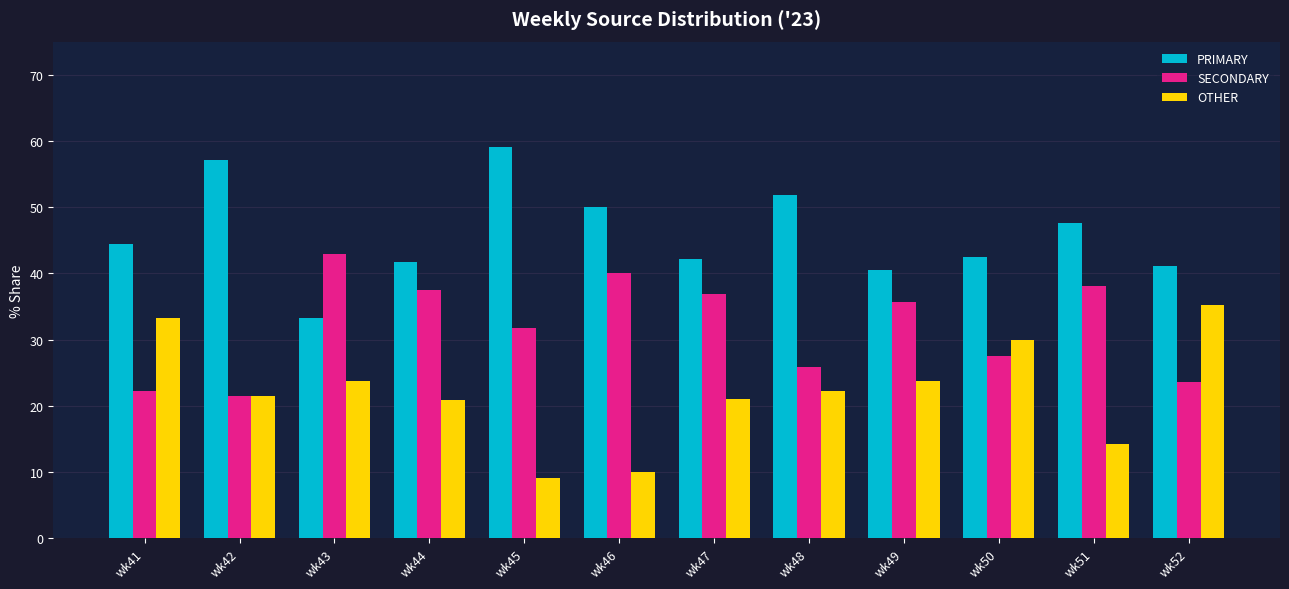

What is the spread (max minus min) of values at wk51?

33.3